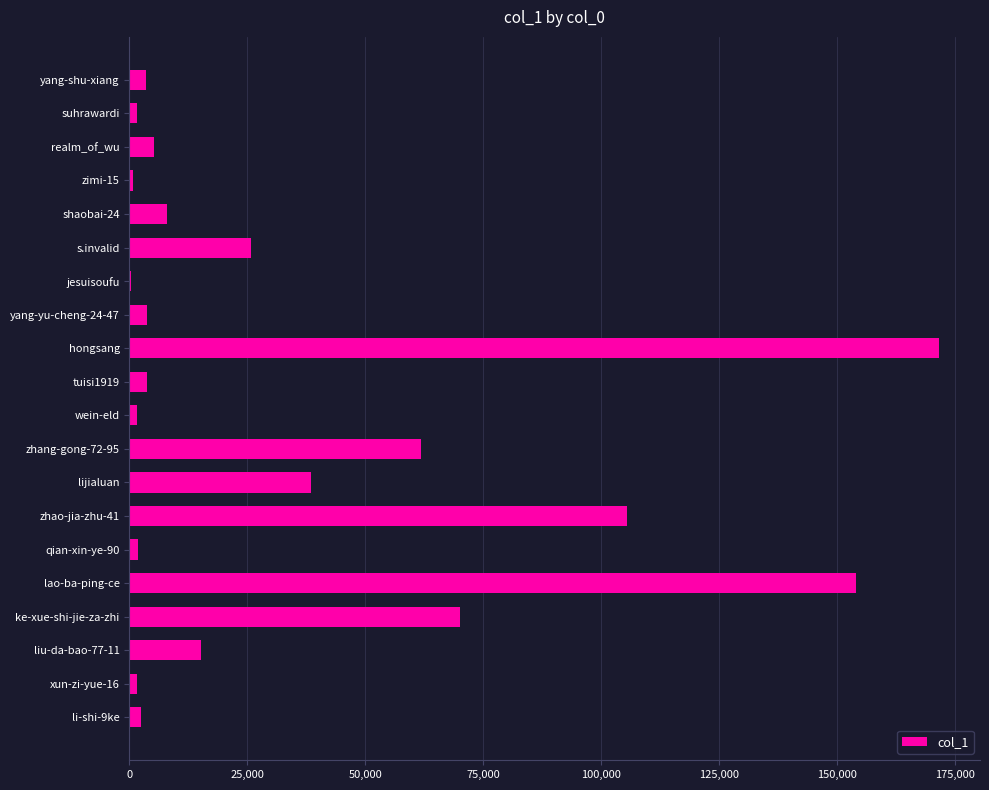

The value at zhao-jia-zhu-41 is 153477. True or false?

False